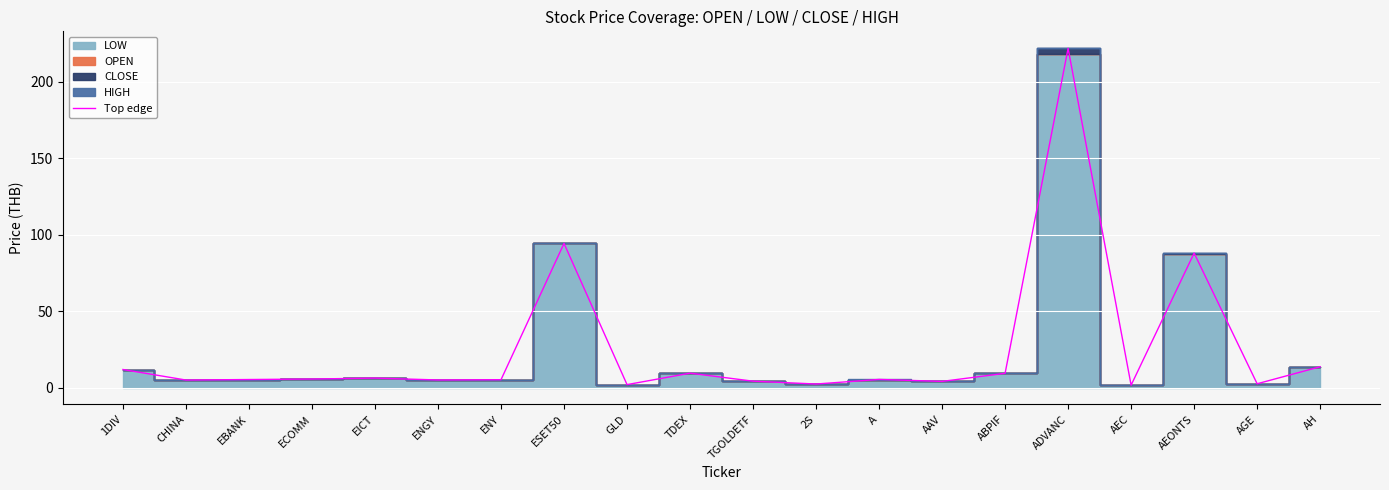

What is the ratio of the value at AEONTS to the value at ENGY?

17.8